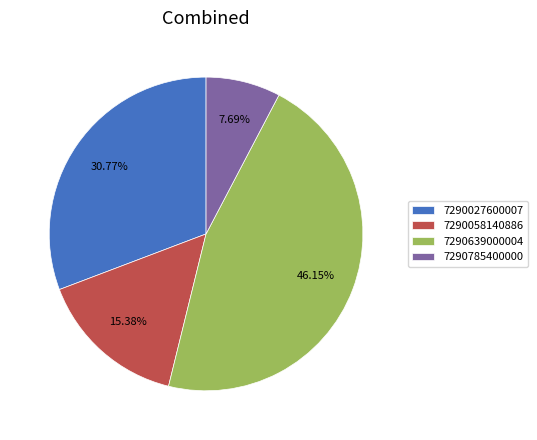

What is the smallest slice in the pie chart?

7290785400000